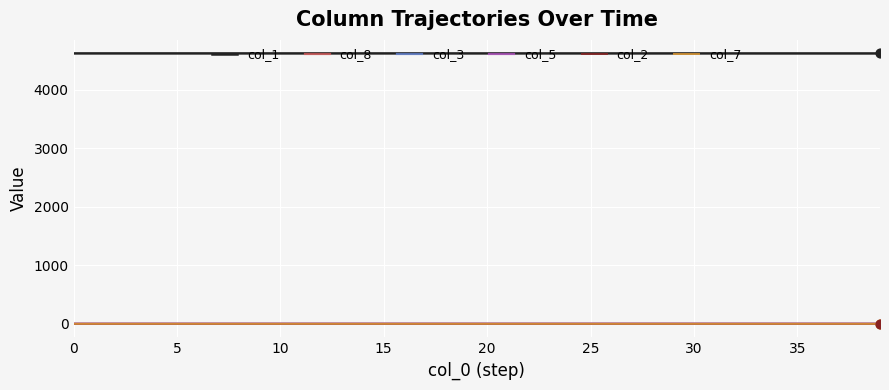

Which series has the largest total across all categories?

col_1